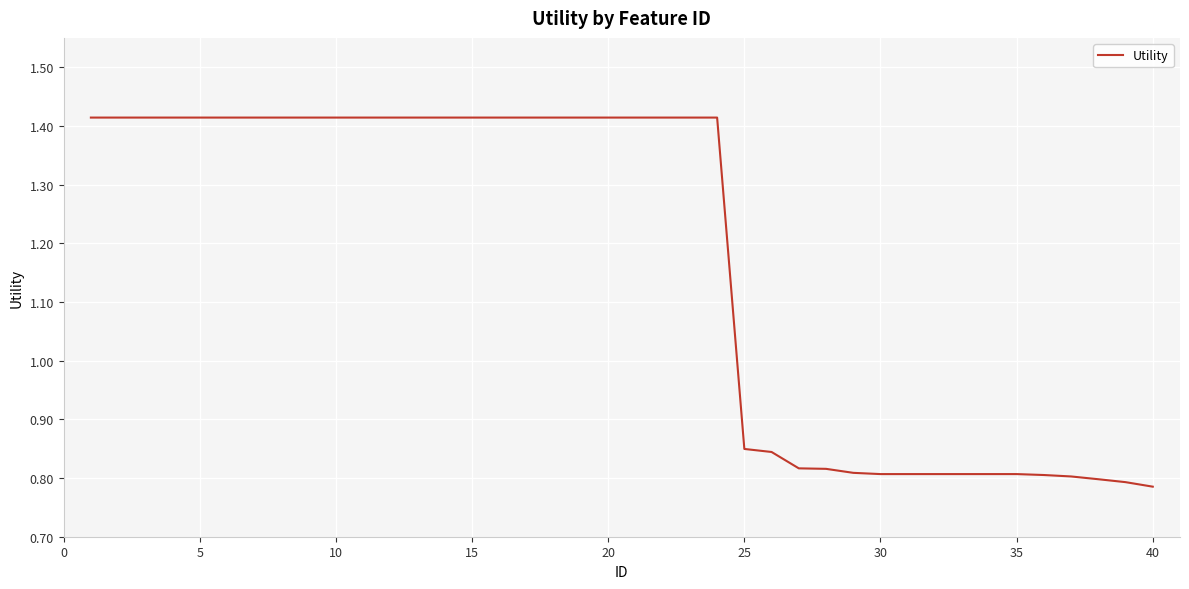

What is the difference between the maximum and minimum values?

0.6